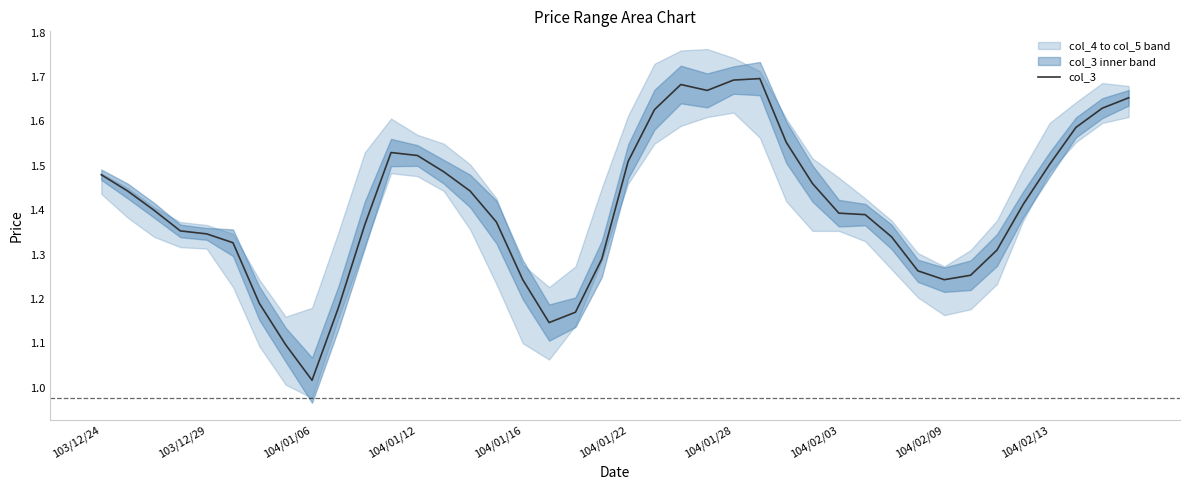

What is the greatest value displayed?

1.7